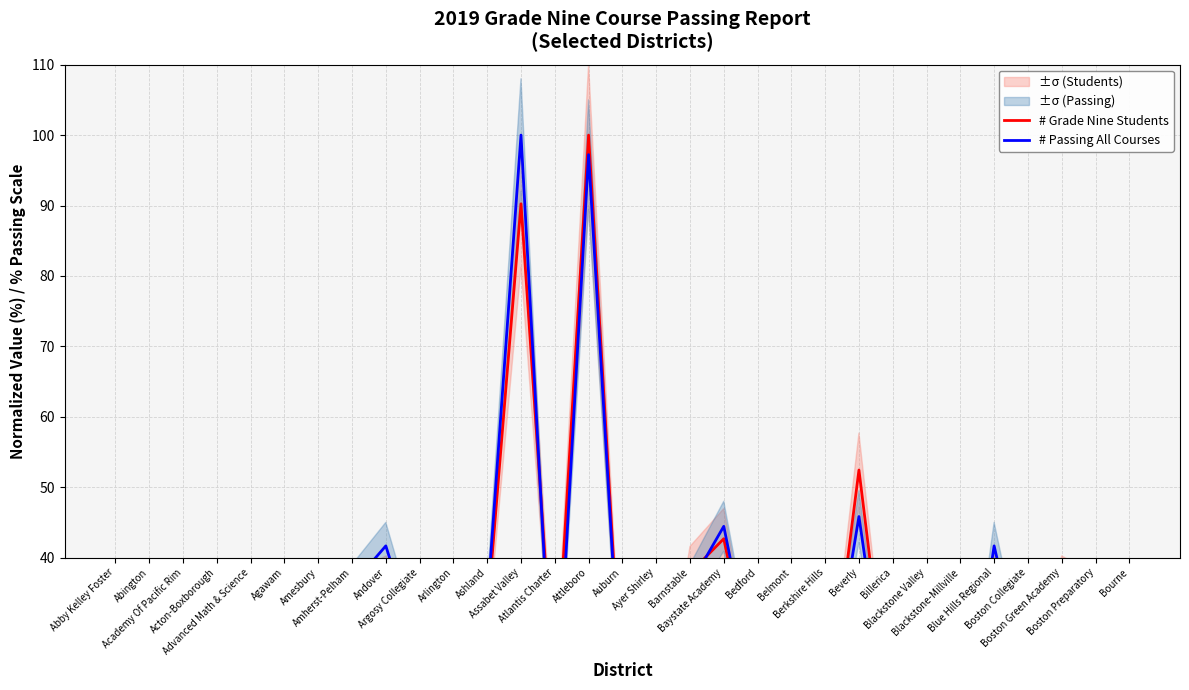

Which series has the largest total across all categories?

# Passing All Courses